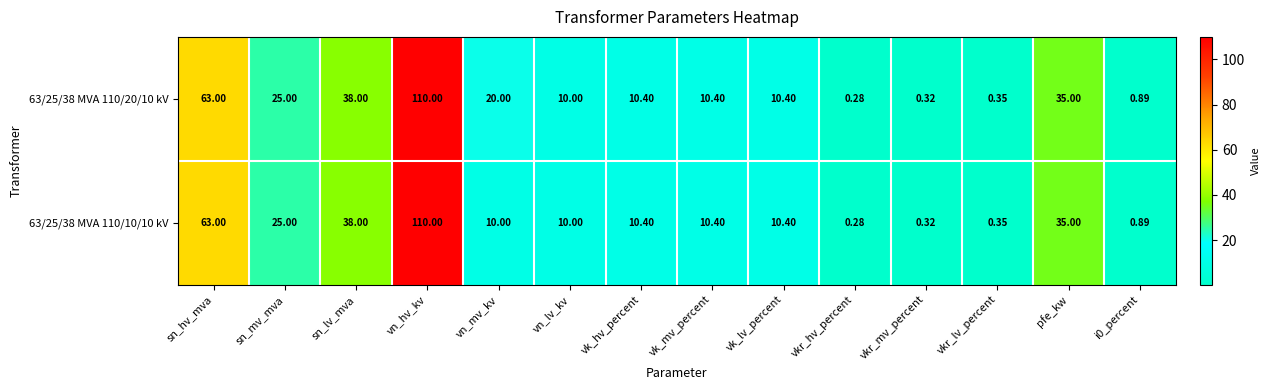

Is the value of 63/25/38 MVA 110/10/10 kV at vn_lv_kv greater than the value of 63/25/38 MVA 110/20/10 kV at sn_hv_mva?

No